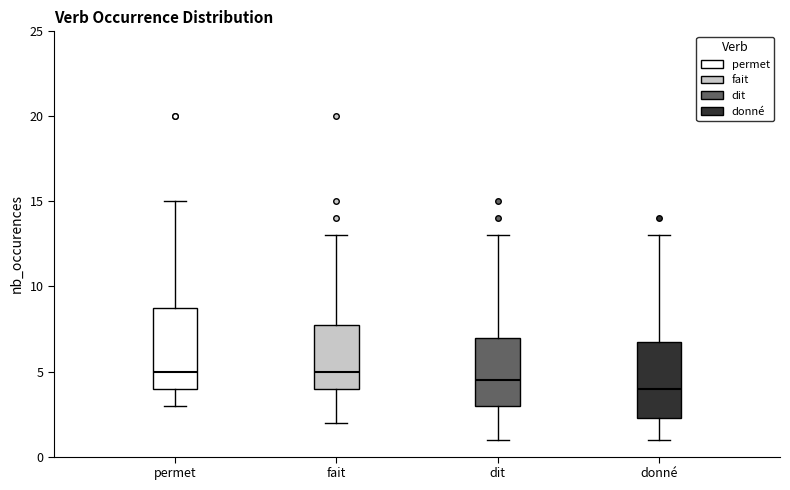

Where is the lower edge of the box for dit on the y-axis? The values are not printed on the chart, so give them approximately, as read against the axis.

3.0